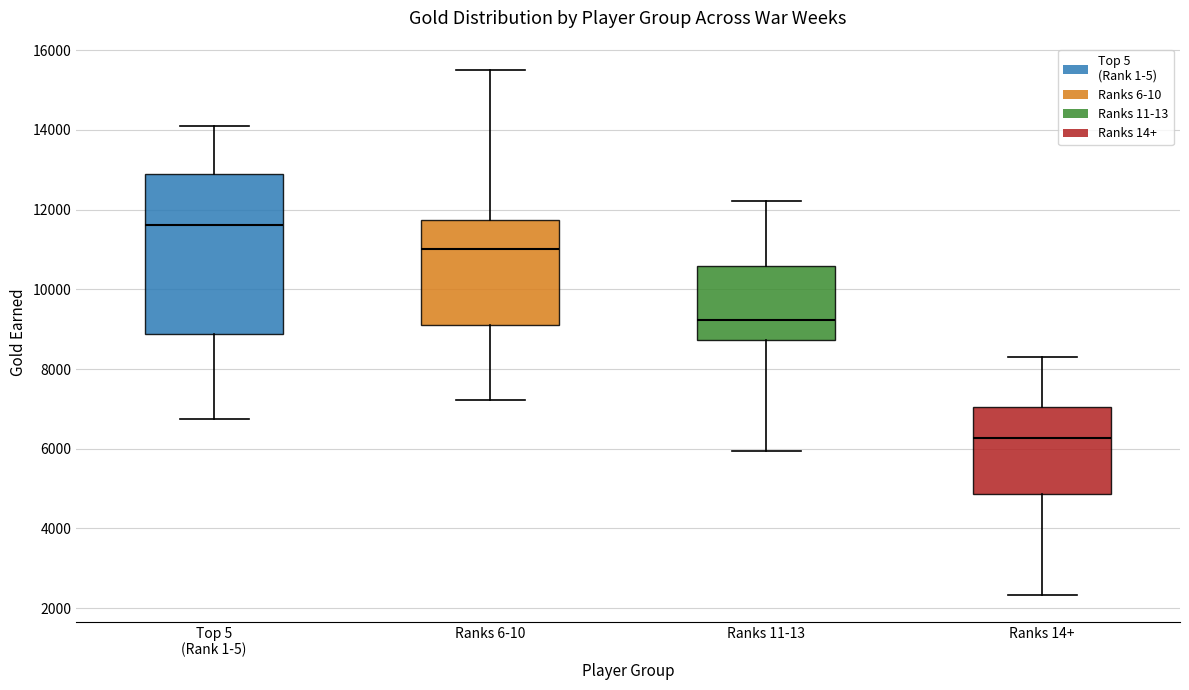

Where is the lower edge of the box for Ranks 14+ on the y-axis? The values are not printed on the chart, so give them approximately, as read against the axis.

4800